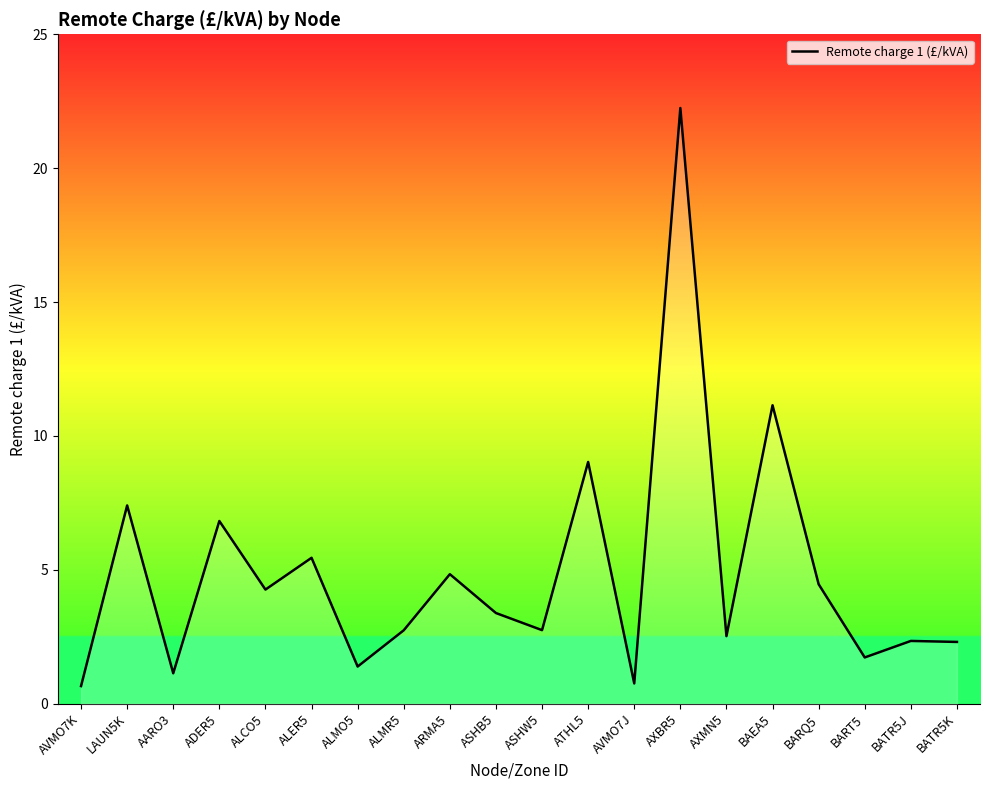

True or false: the data shows 2.5 at AXMN5.

True